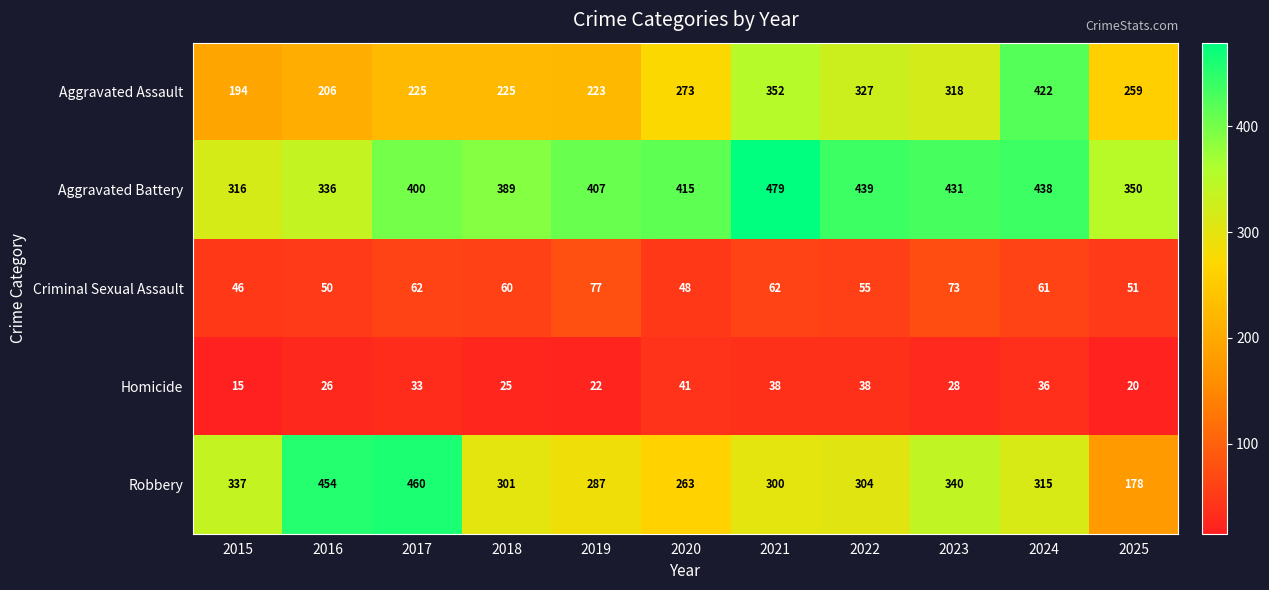

Which series has the widest spread of values?

Robbery